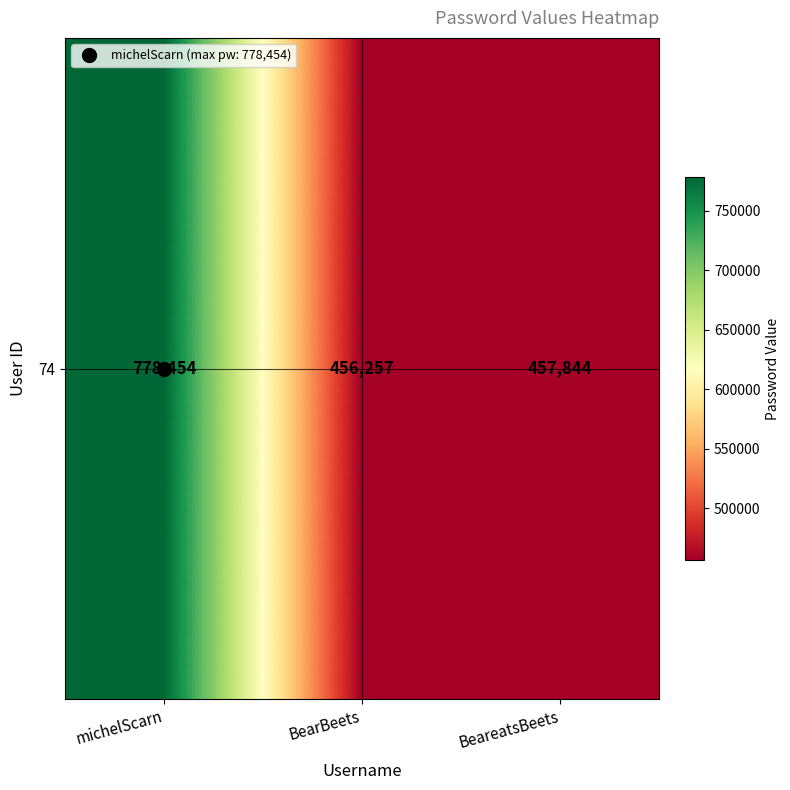

Reading left to right, list all the values displayed in this chart.

778454	456257	457844